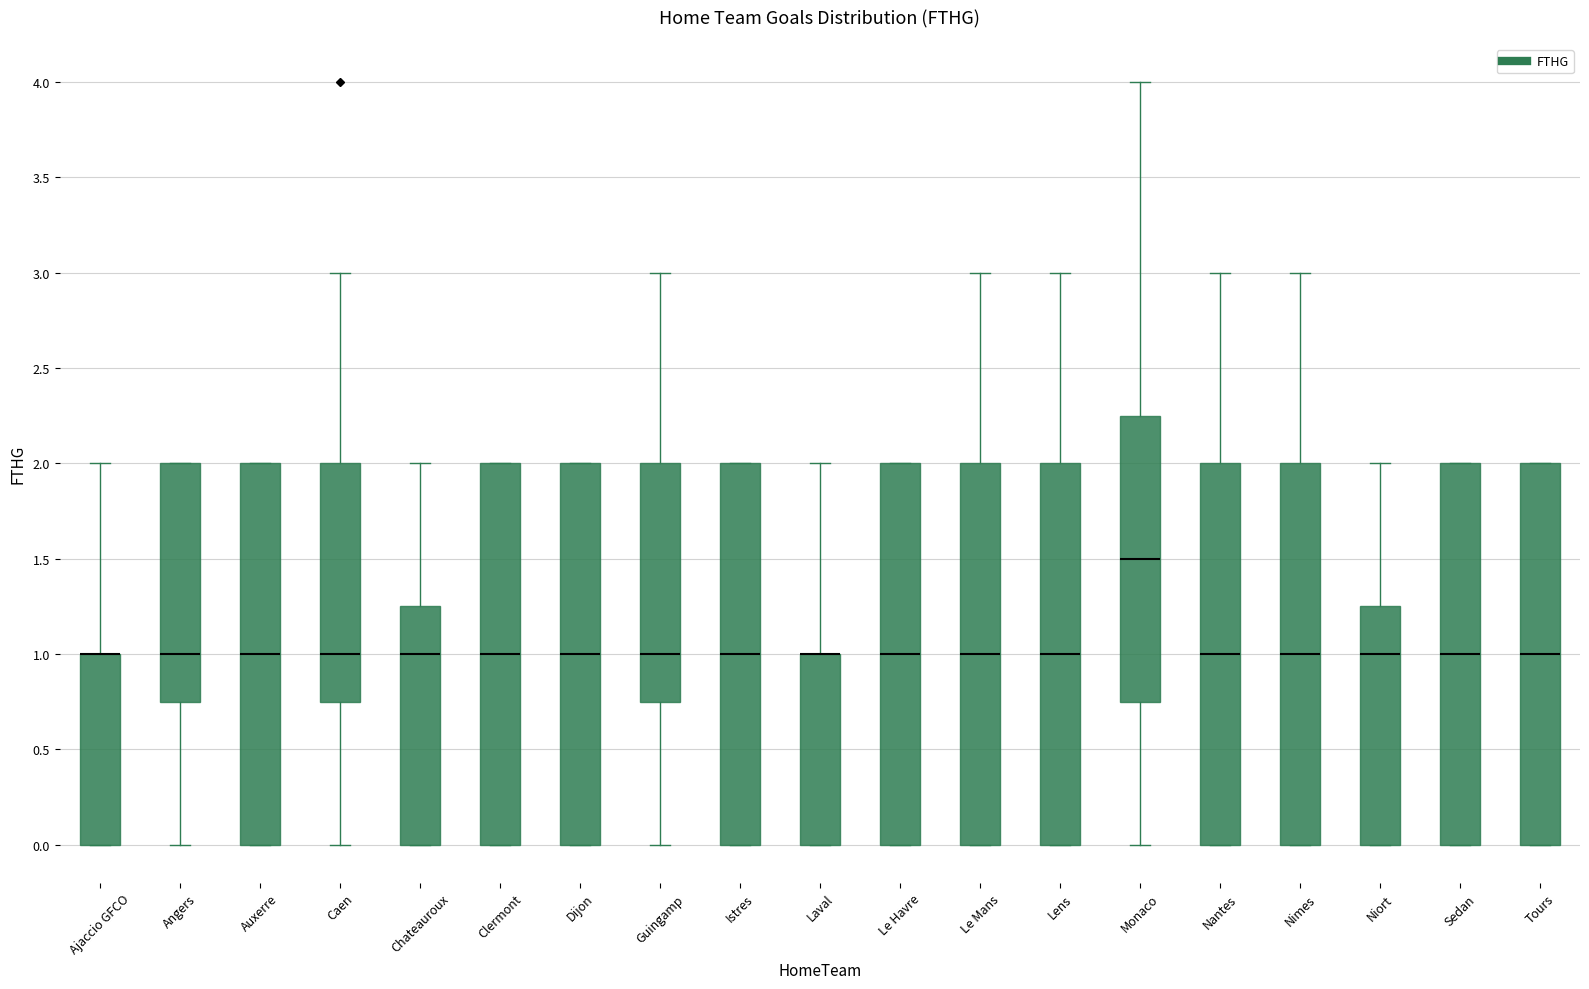

Where does the upper whisker of the box for Monaco end on the y-axis? The values are not printed on the chart, so give them approximately, as read against the axis.

4.00